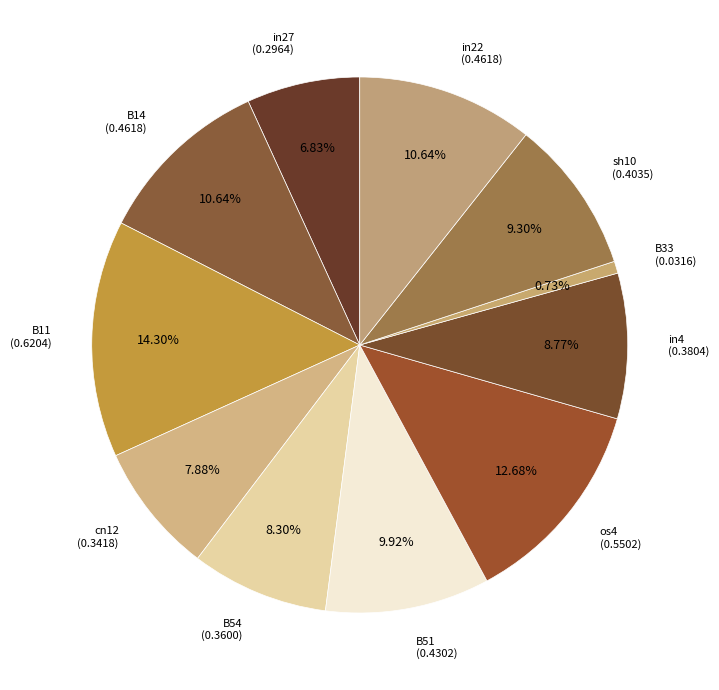

Rank the categories by value from highest to lowest.

B11, os4, B14, in22, B51, sh10, in4, B54, cn12, in27, B33